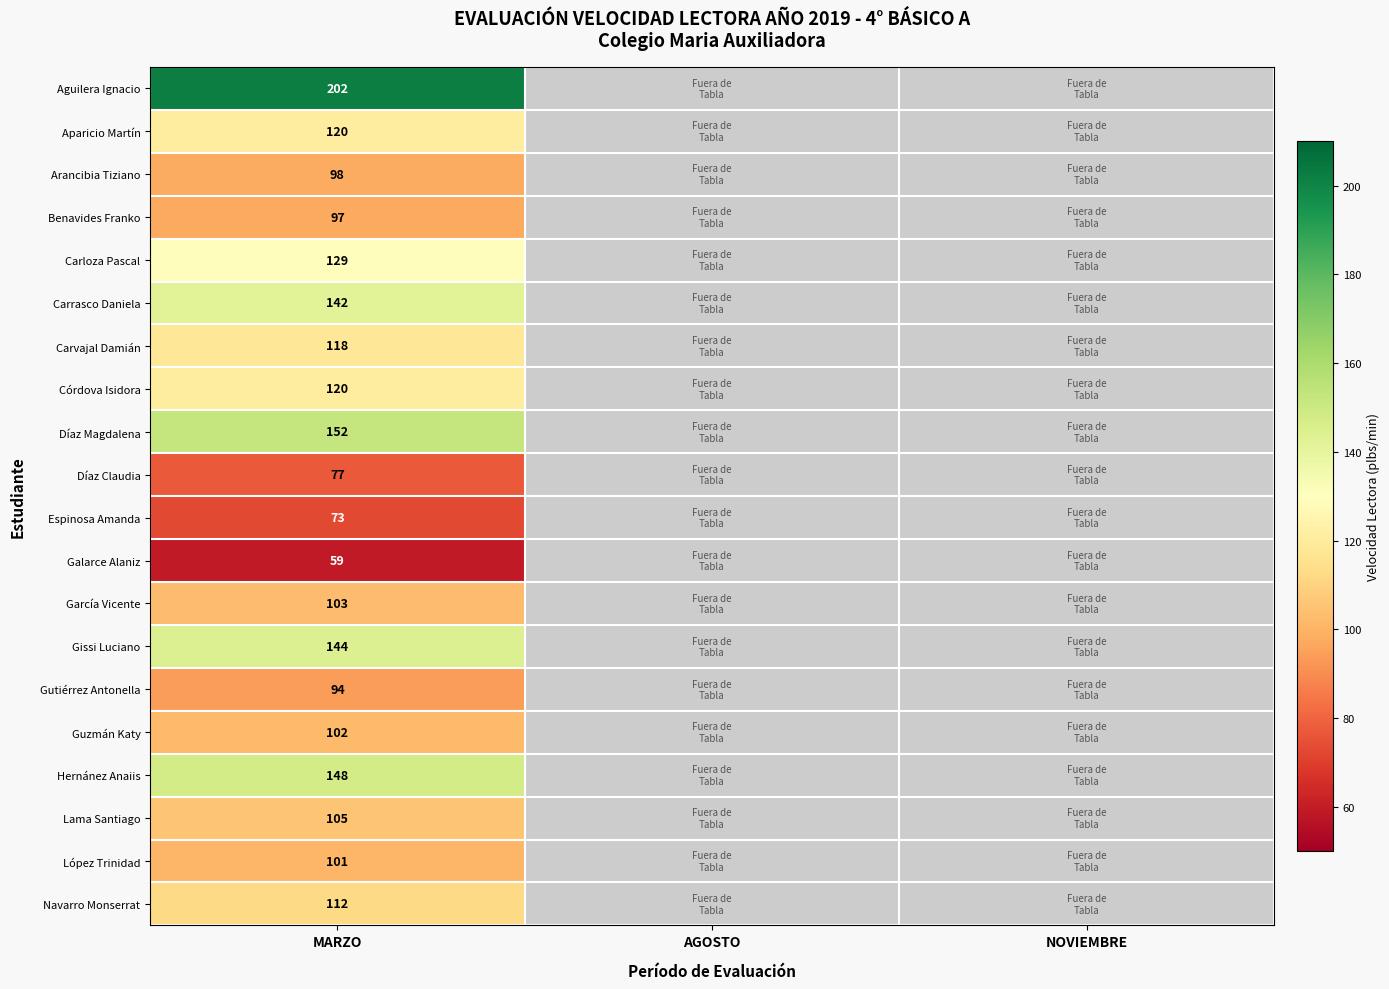

The López Trinidad series shows 101 at MARZO. True or false?

True